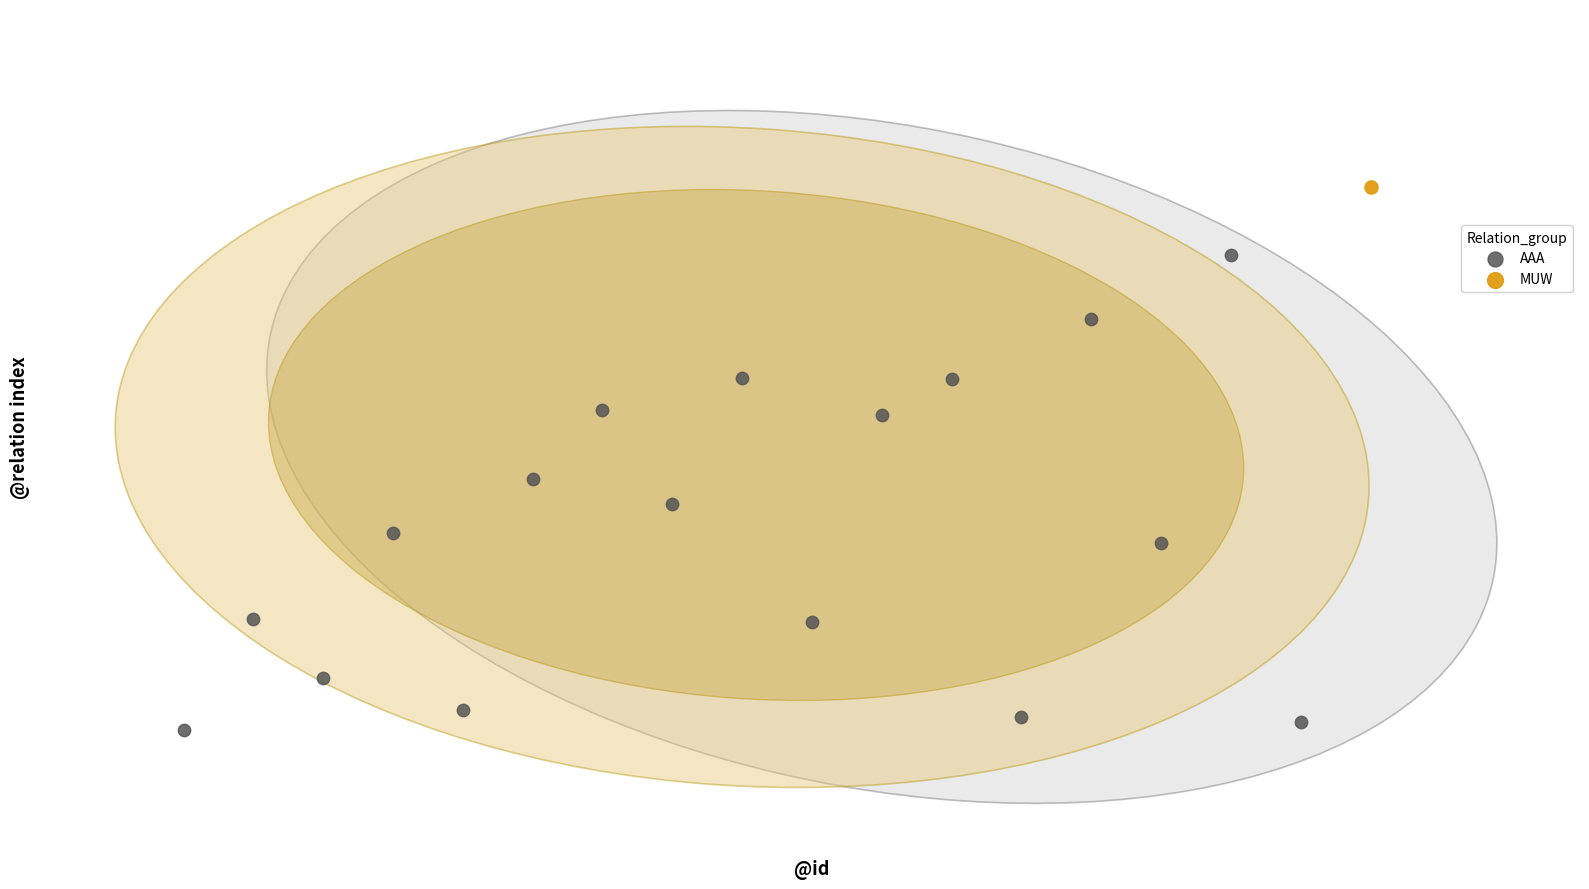

What are all the series names shown in the legend?

AAA, MUW